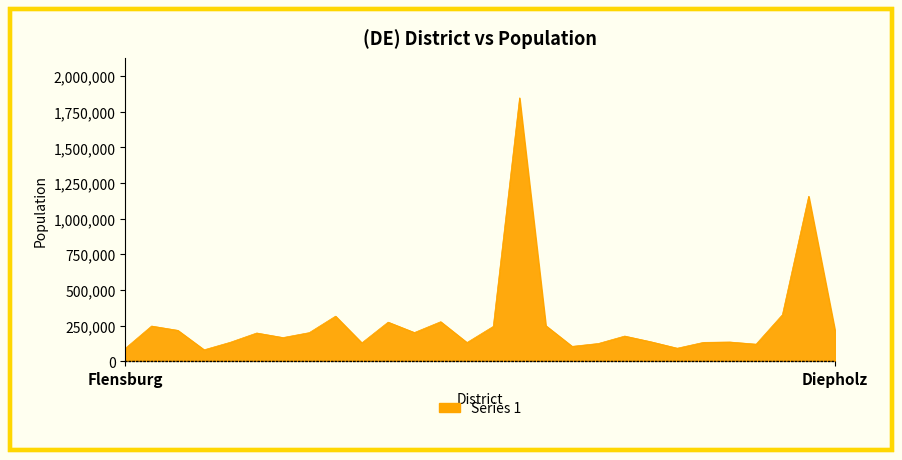

What is the maximum value shown in the chart?

1847253